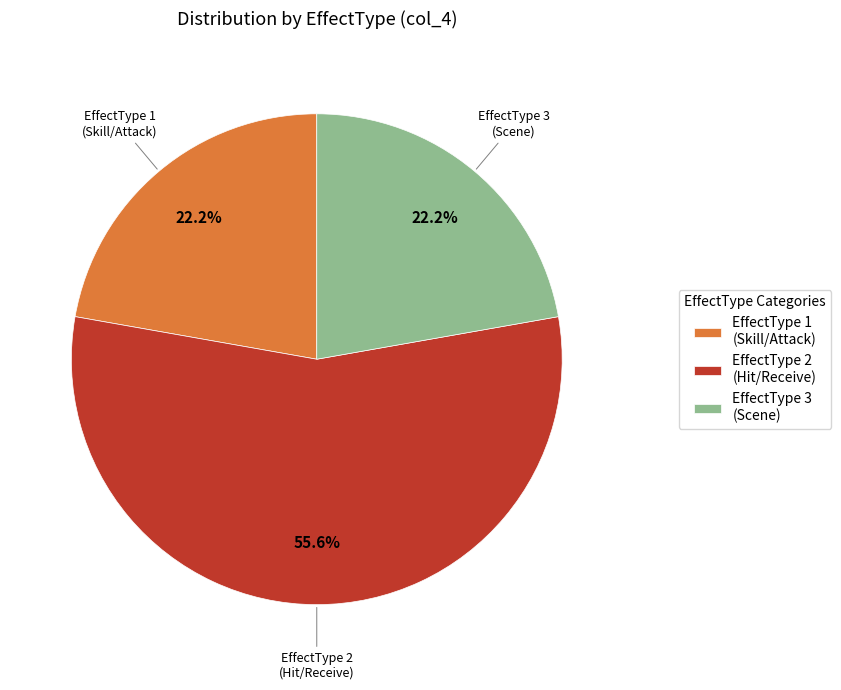

What percentage do EffectType 2 (Hit/Receive) and EffectType 1 (Skill/Attack) together represent?

77.8%